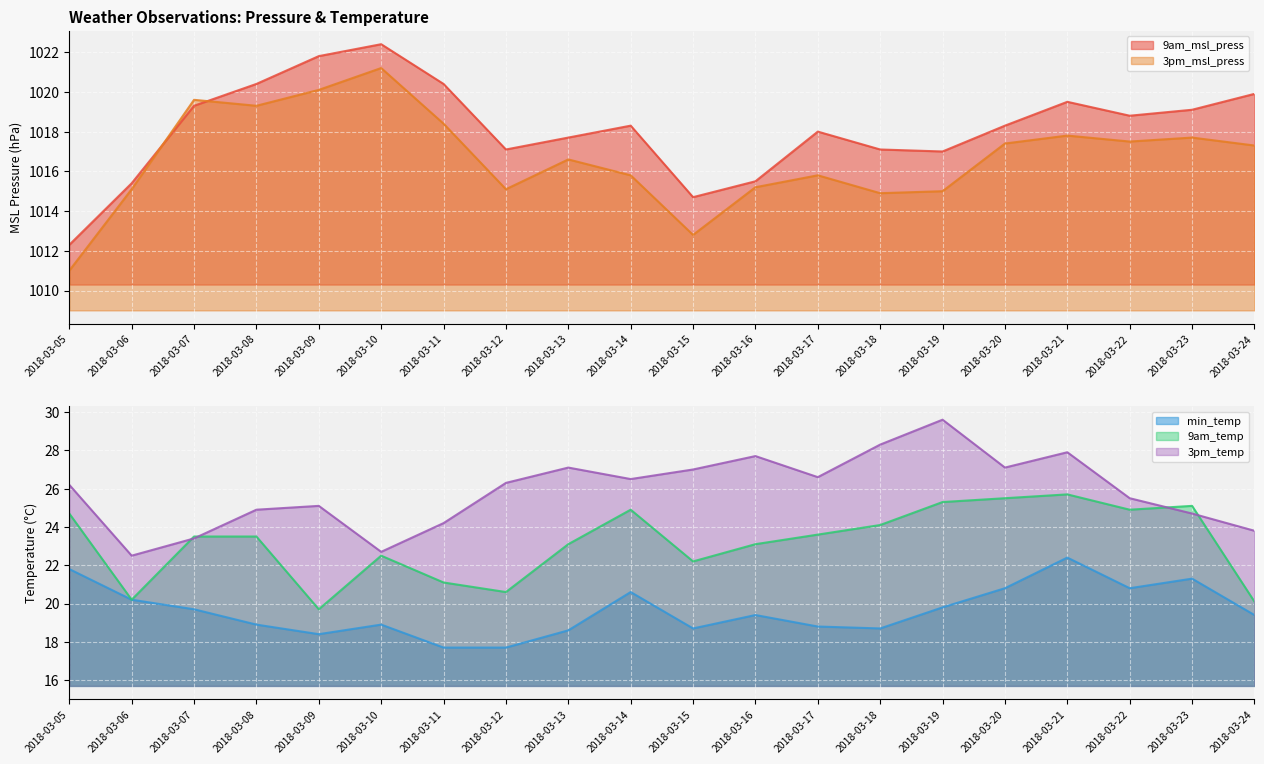

Where does the 9am_msl_press series first go above 1018?

2018-03-07